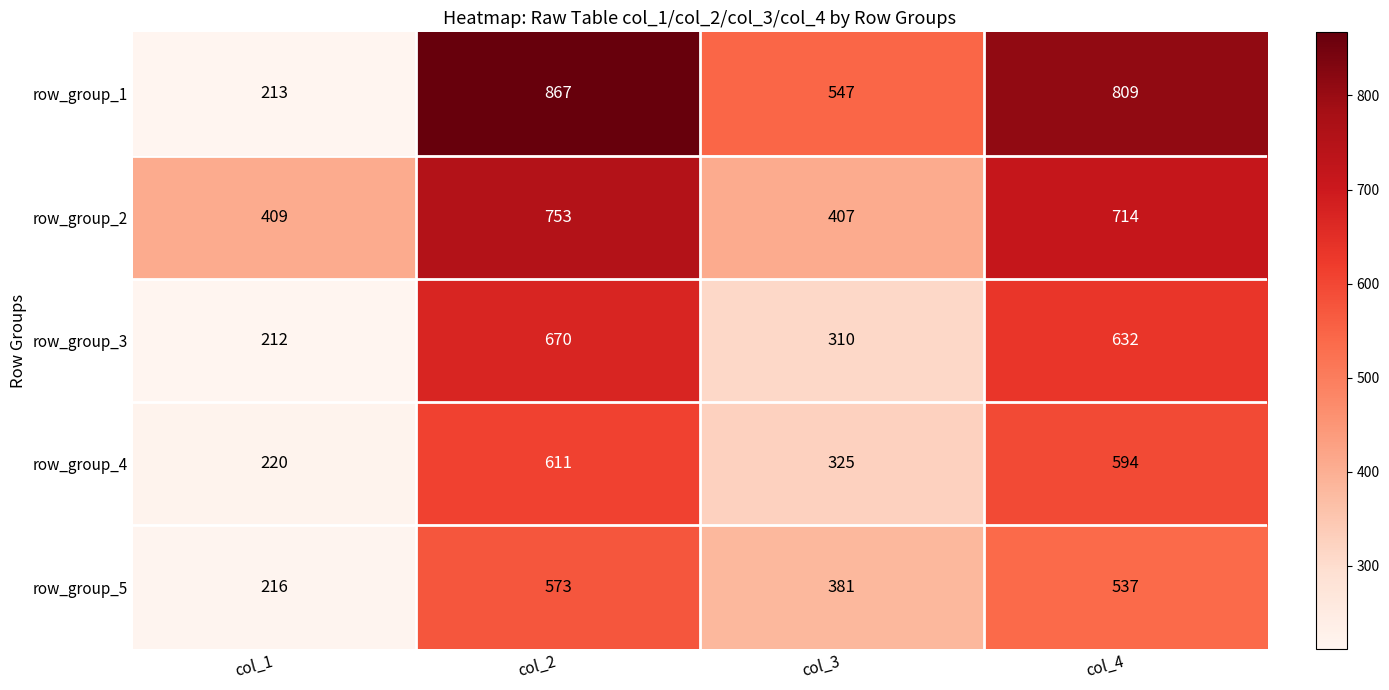

Which series changed the most between col_3 and col_4?

row_group_3